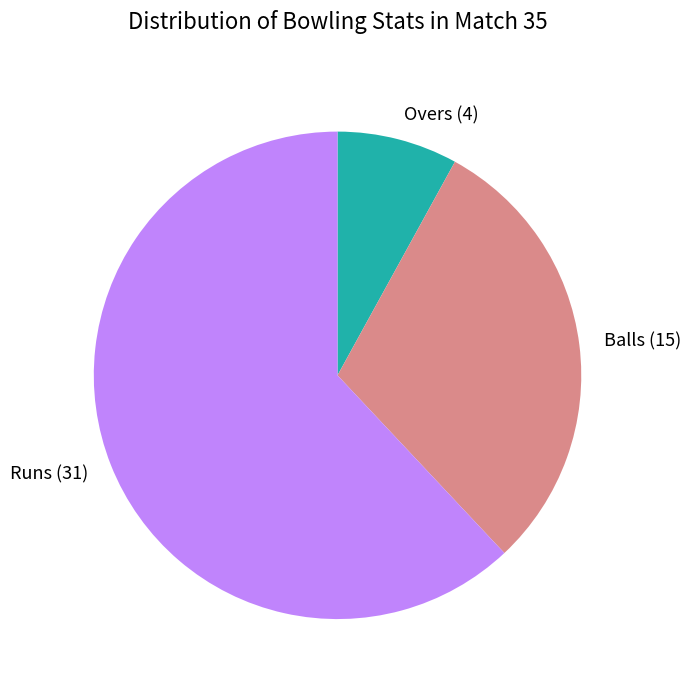

Rank the categories by value from lowest to highest.

Overs (4), Balls (15), Runs (31)